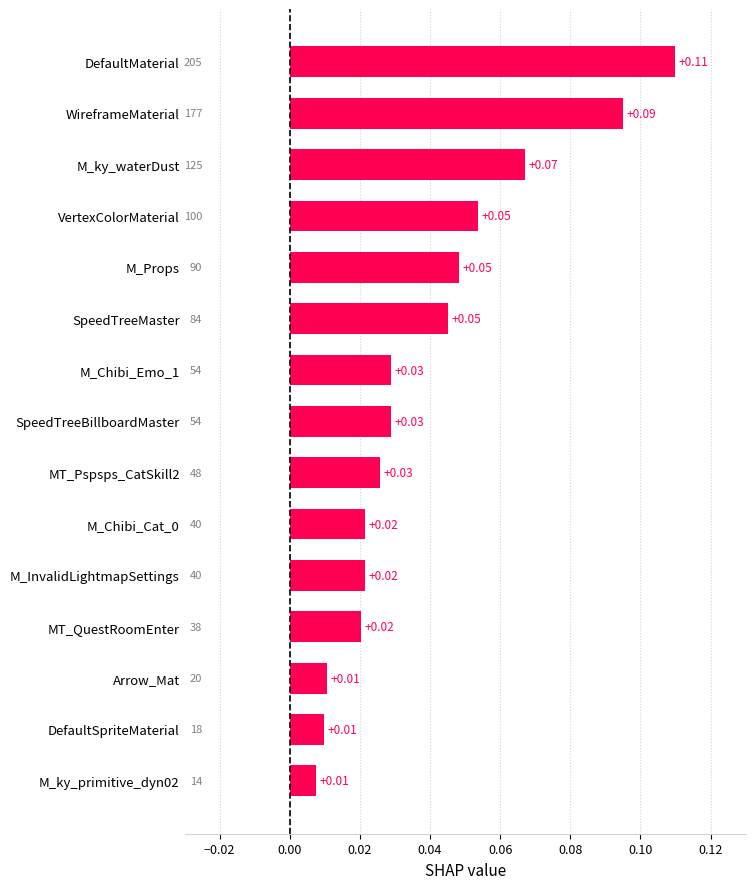

Which has a higher value, DefaultMaterial or M_Chibi_Cat_0?

DefaultMaterial